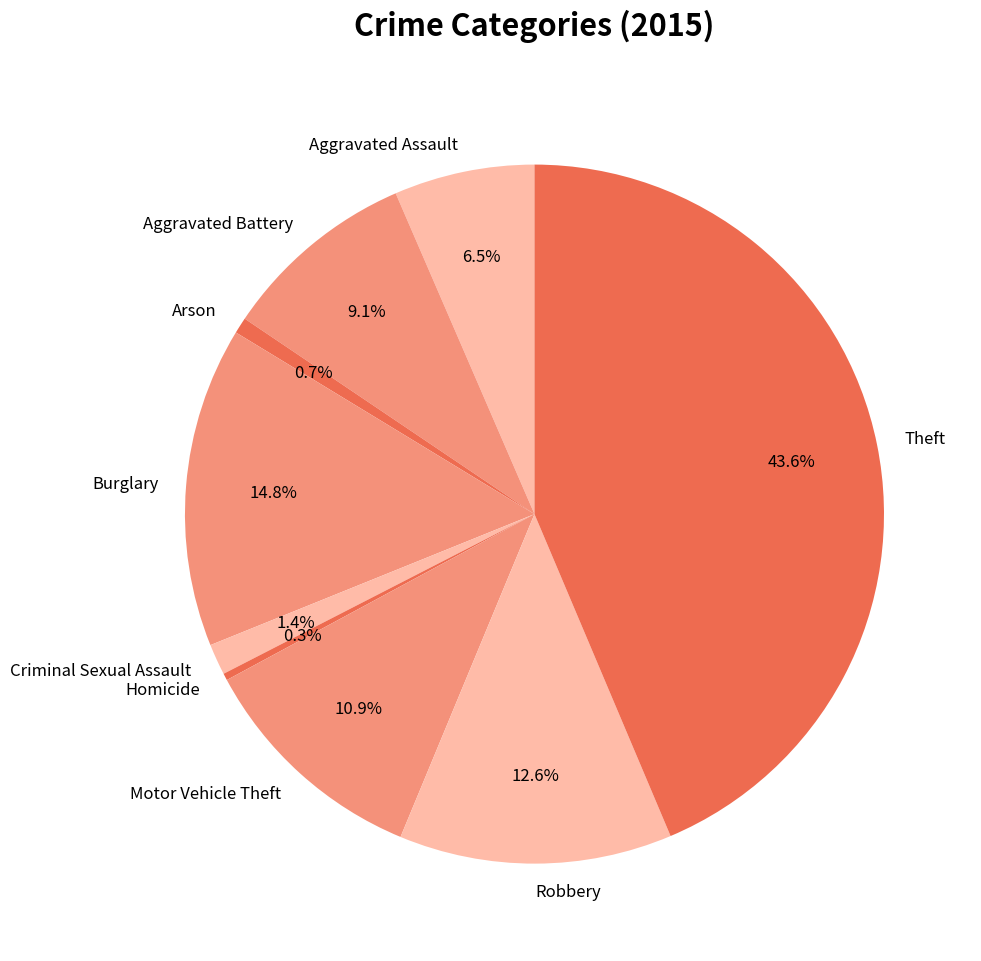

What is the ratio of the value at Burglary to the value at Theft?

0.3